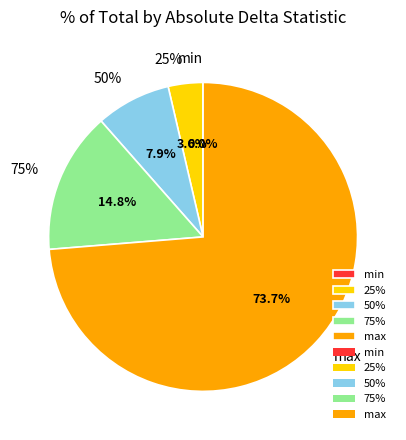

To the nearest percent, what is the difference between the 25% and max slice percentages?

70%